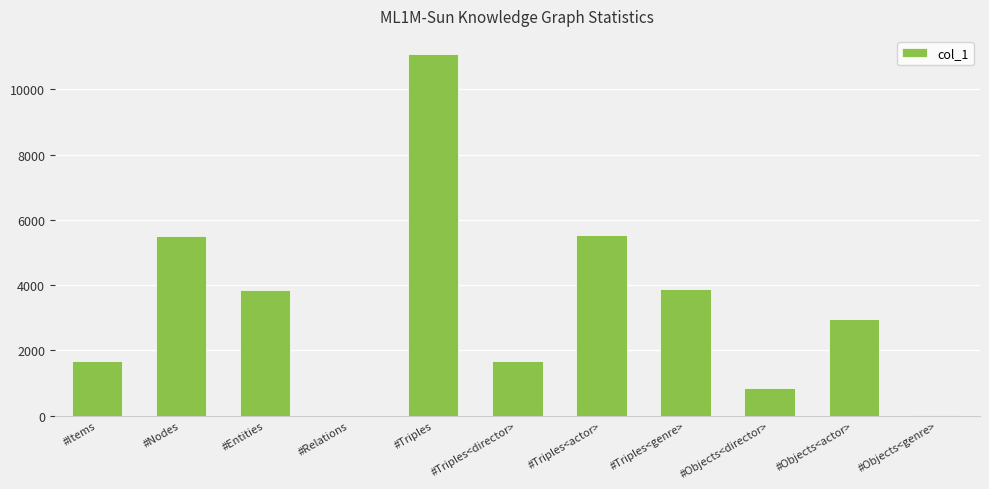

What is the sum of the values at #Triples<genre> and #Triples<actor>?

9415